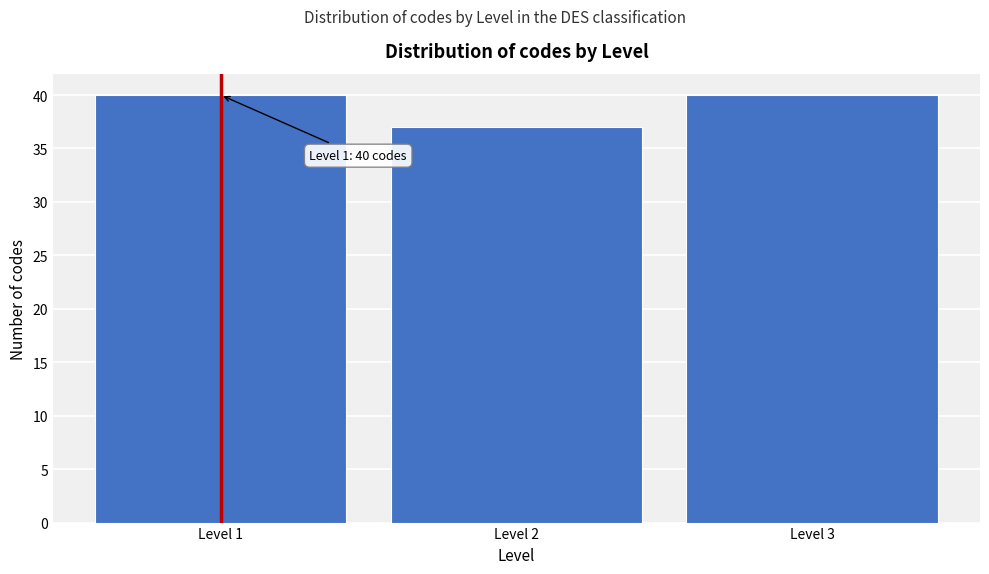

Reading right to left, what are all the values shown in this chart?

40	37	40